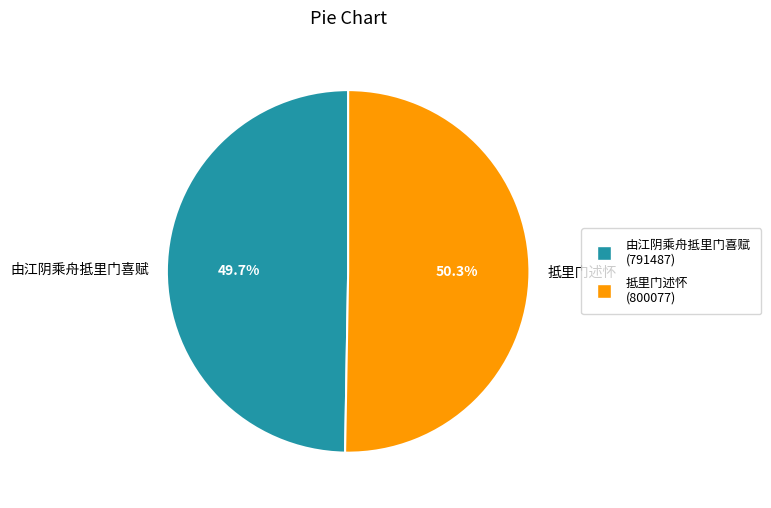

To the nearest percent, what percentage of the pie is 由江阴乘舟抵里门喜赋?

50%